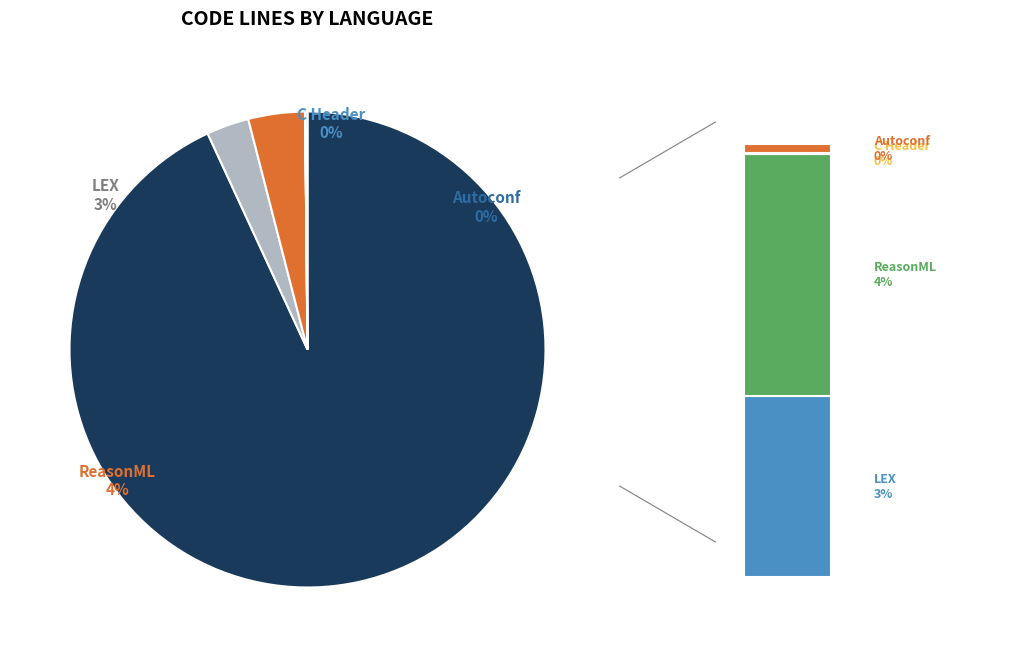

To the nearest percent, what is the average slice percentage?

20%